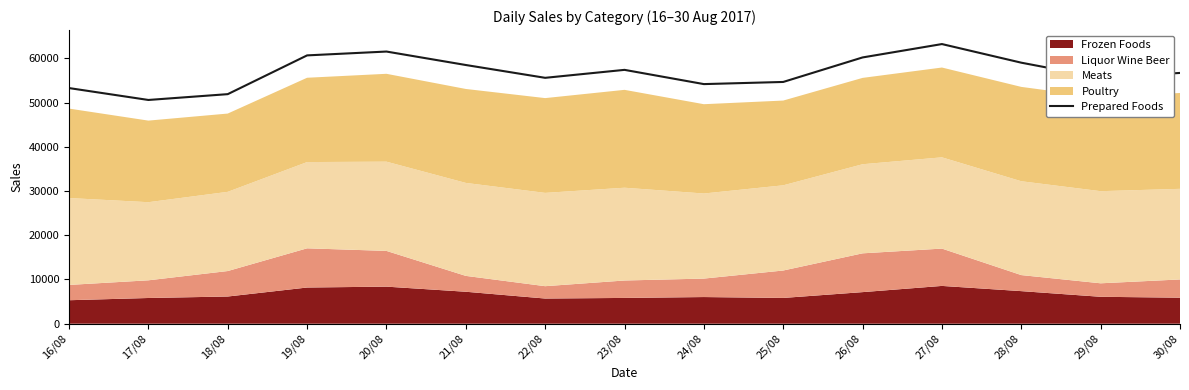

List the labels in order of value, largest first.

27/08, 20/08, 19/08, 26/08, 28/08, 21/08, 23/08, 30/08, 29/08, 22/08, 25/08, 24/08, 16/08, 18/08, 17/08